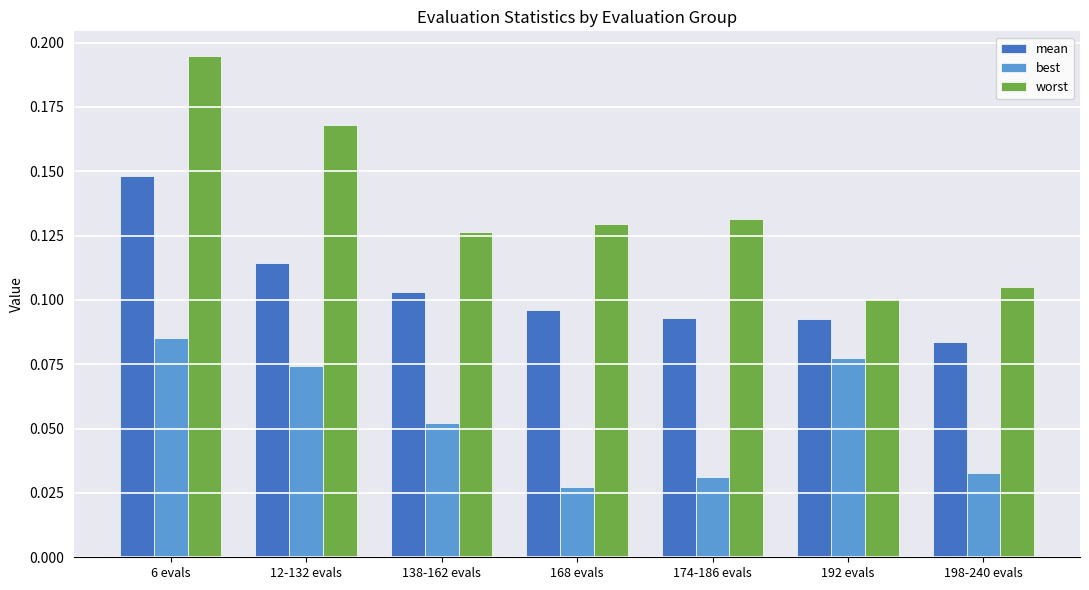

How many bars are there in each group?

3